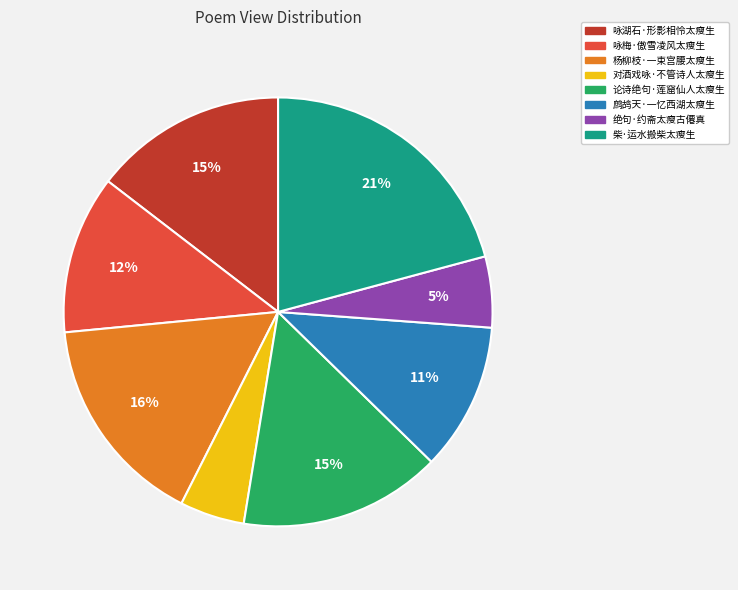

Do 对酒戏咏·不管诗人太瘦生 and 绝句·约斋太瘦古僊真 together represent more than half of the pie?

No